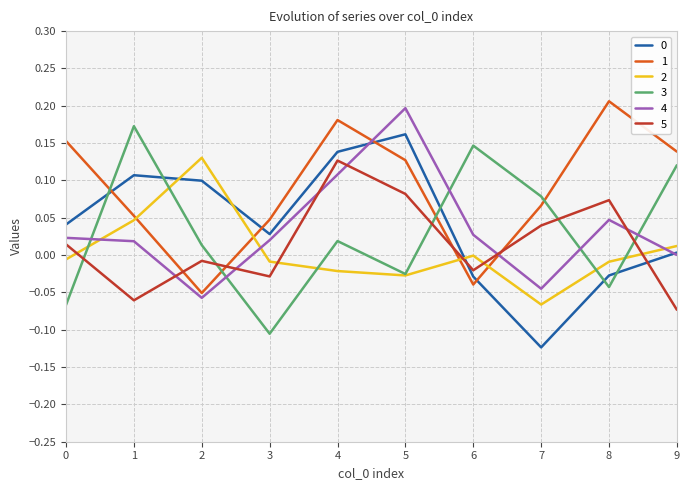

True or false: 3 has a value of -0.1 at 3.

True